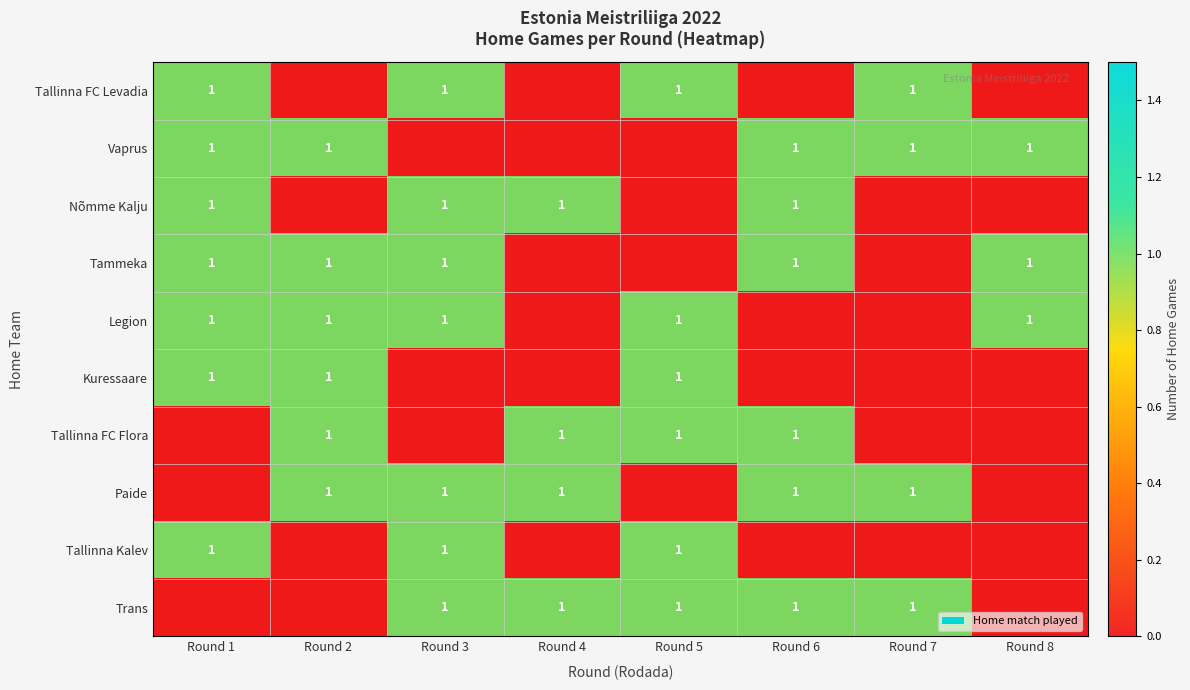

List the labels in order of Paide value, largest first.

Round 2, Round 3, Round 4, Round 6, Round 7, Round 1, Round 5, Round 8